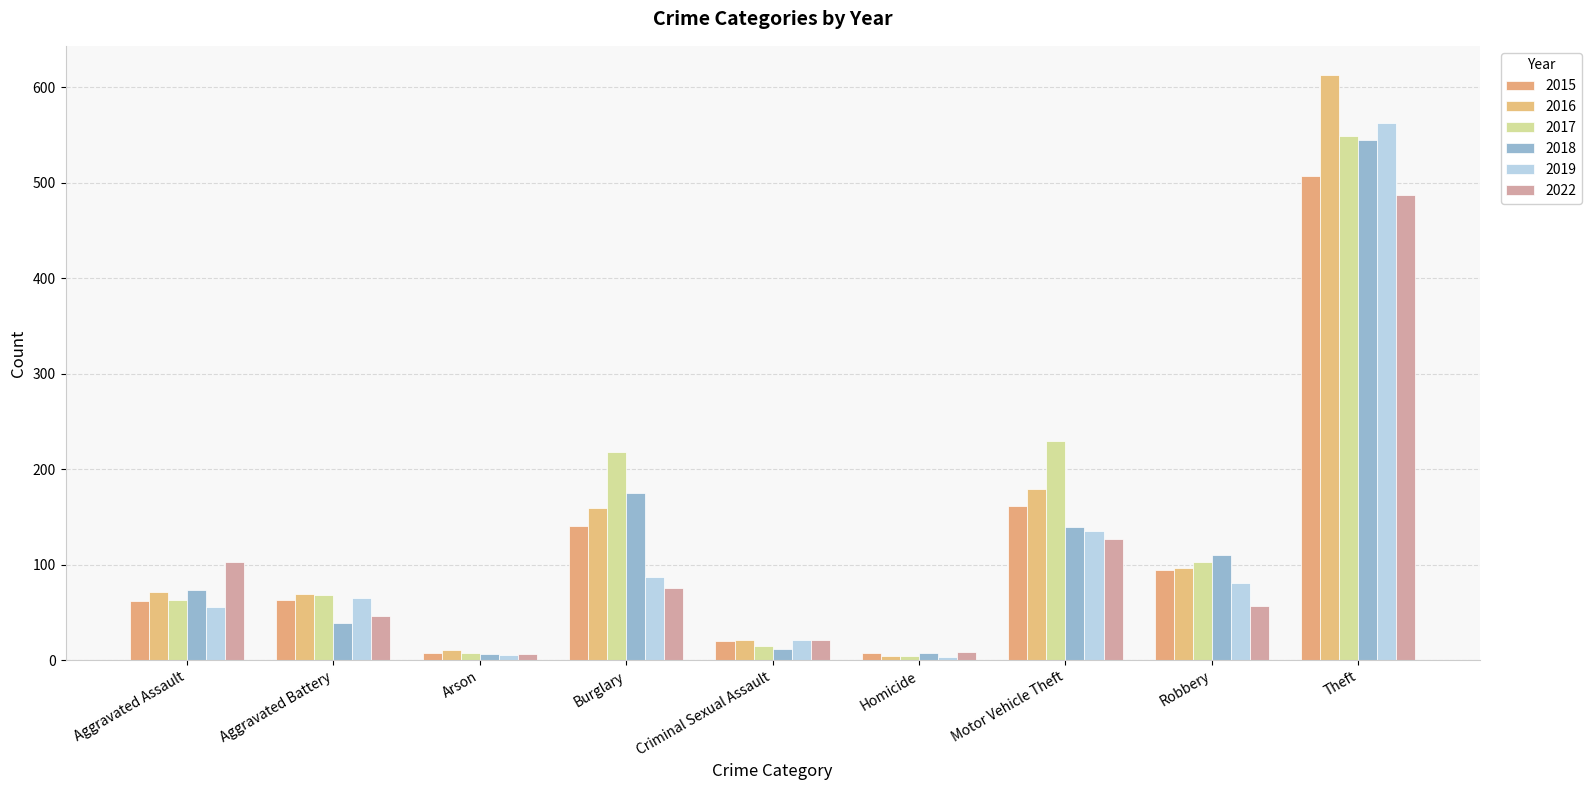

Reading left to right, list all the values displayed in this chart.

2015: Aggravated Assault=62	Aggravated Battery=63	Arson=8	Burglary=141	Criminal Sexual Assault=20	Homicide=7	Motor Vehicle Theft=161	Robbery=94	Theft=507
2016: Aggravated Assault=71	Aggravated Battery=69	Arson=11	Burglary=159	Criminal Sexual Assault=21	Homicide=4	Motor Vehicle Theft=179	Robbery=97	Theft=613
2017: Aggravated Assault=63	Aggravated Battery=68	Arson=7	Burglary=218	Criminal Sexual Assault=15	Homicide=4	Motor Vehicle Theft=230	Robbery=103	Theft=549
2018: Aggravated Assault=73	Aggravated Battery=39	Arson=6	Burglary=175	Criminal Sexual Assault=12	Homicide=7	Motor Vehicle Theft=140	Robbery=110	Theft=545
2019: Aggravated Assault=56	Aggravated Battery=65	Arson=5	Burglary=87	Criminal Sexual Assault=21	Homicide=3	Motor Vehicle Theft=135	Robbery=81	Theft=563
2022: Aggravated Assault=103	Aggravated Battery=46	Arson=6	Burglary=76	Criminal Sexual Assault=21	Homicide=9	Motor Vehicle Theft=127	Robbery=57	Theft=487